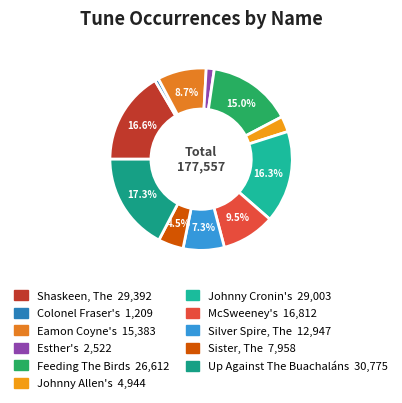

Which category has the smallest portion of the pie?

Colonel Fraser's (4)